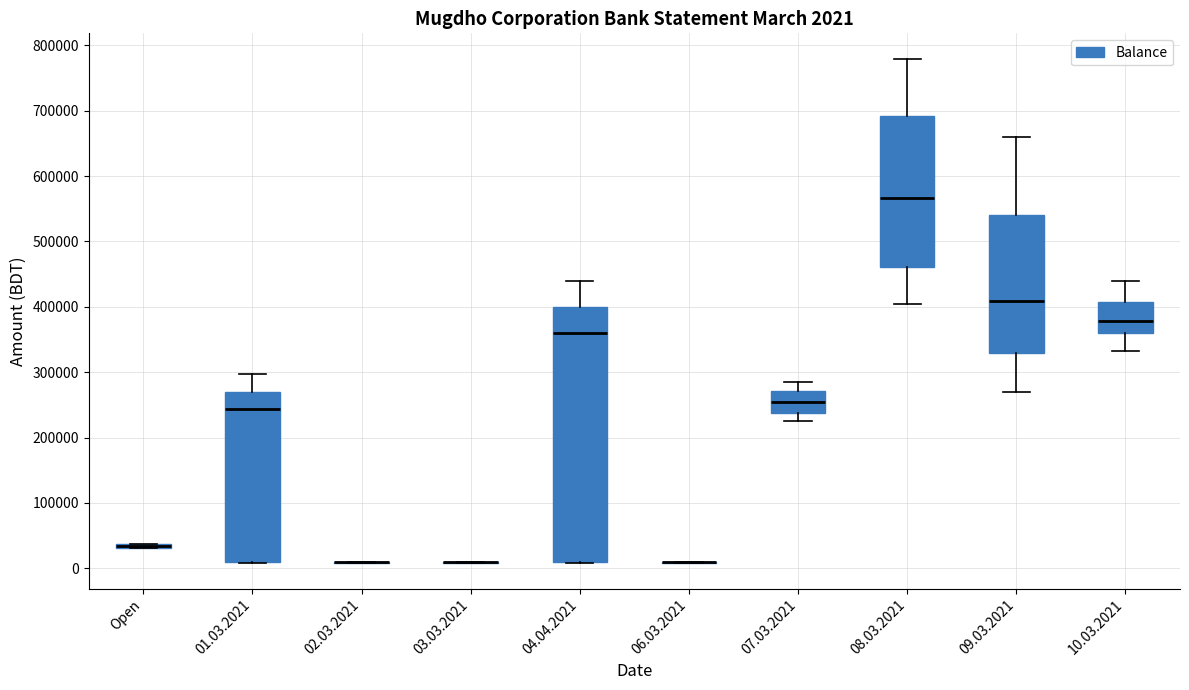

Comparing the boxes themselves (not the whiskers), which one is the tallest?

04.04.2021